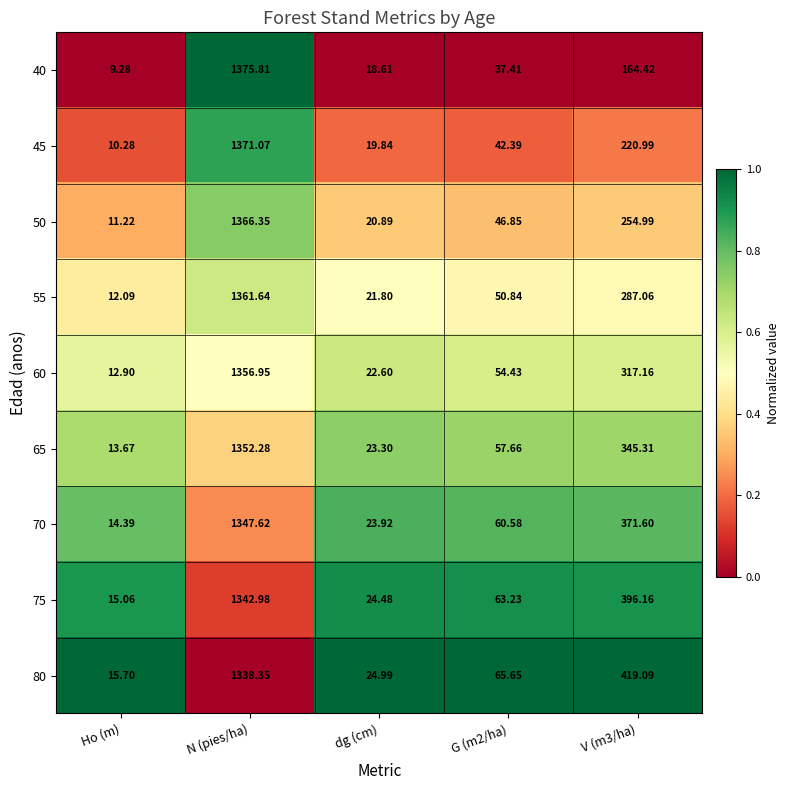

Is the value of 55 at Ho (m) greater than the value of 80 at N (pies/ha)?

No